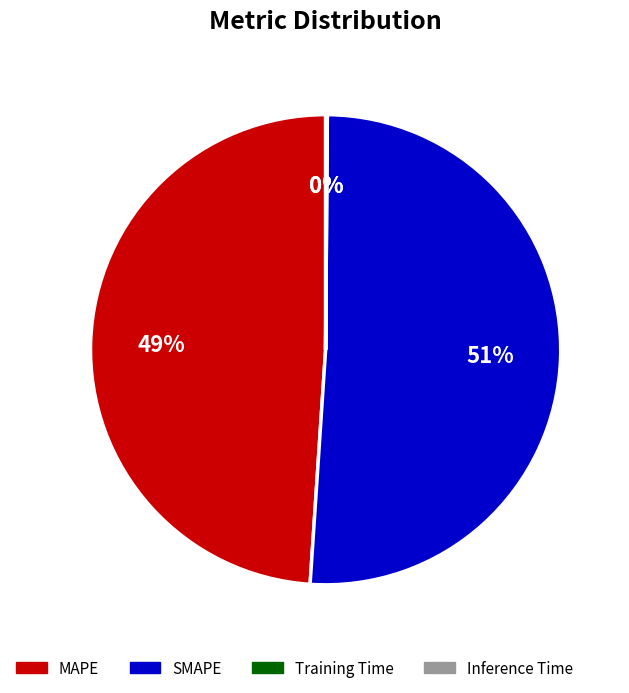

Is it true that MAPE is 49% of the pie?

True